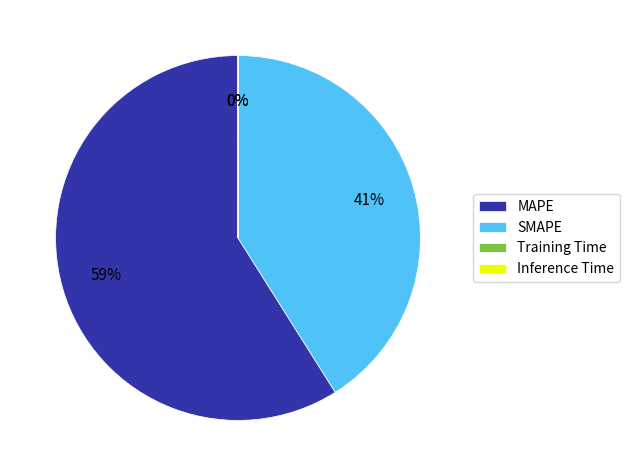

The SMAPE slice represents 41% of the pie. True or false?

True